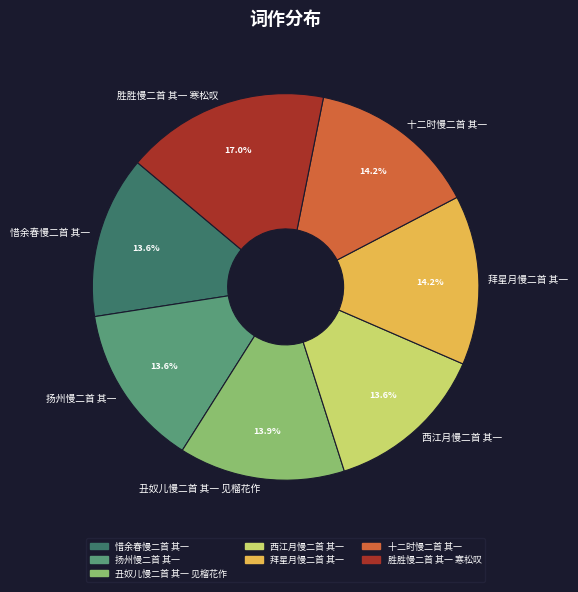

Approximately how many times larger is the value at 西江月慢二首 其一 compared to 扬州慢二首 其一?

1.0